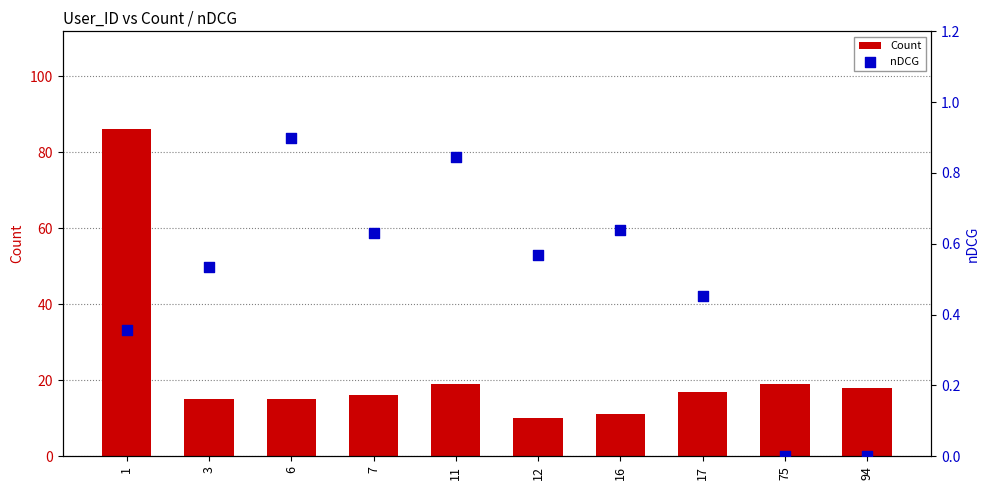

Which series reaches the minimum Y coordinate?

nDCG